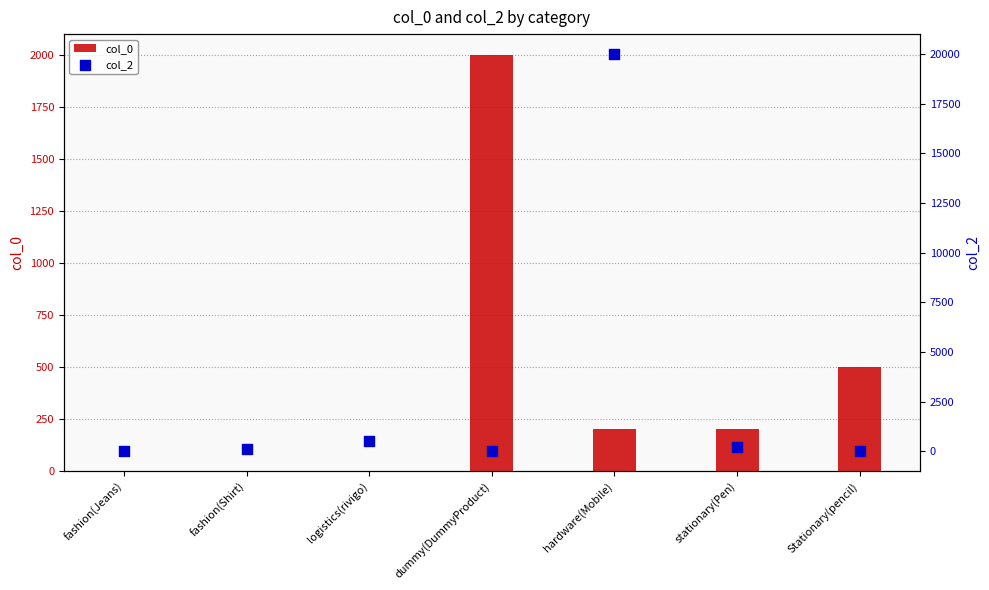

At how many categories does at least one series exceed 10906?

1